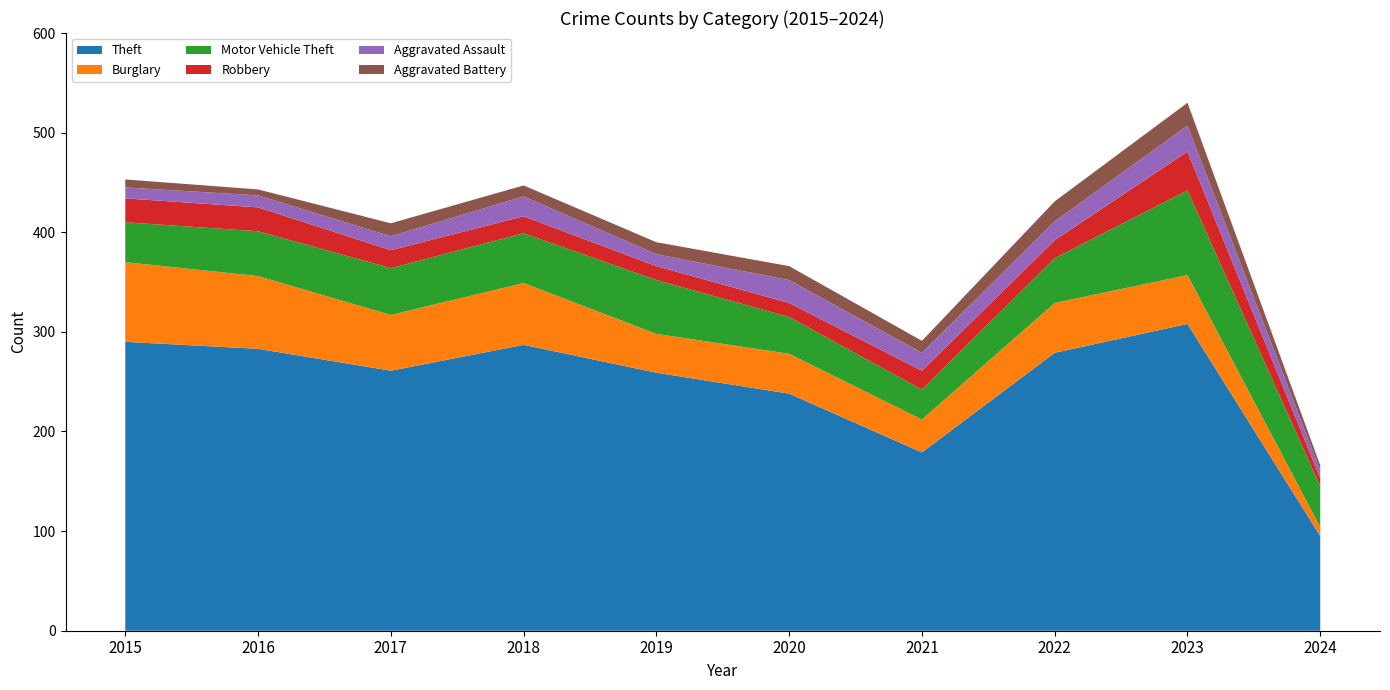

Reading right to left, what are all the values shown in this chart?

Theft: 95	308	279	179	238	259	287	261	283	290
Burglary: 9	49	50	33	40	39	62	56	73	80
Motor Vehicle Theft: 41	85	45	30	37	54	50	47	45	40
Robbery: 8	39	18	19	14	14	17	18	24	24
Aggravated Assault: 8	26	19	18	23	12	20	14	12	11
Aggravated Battery: 5	23	20	12	14	12	11	13	6	8